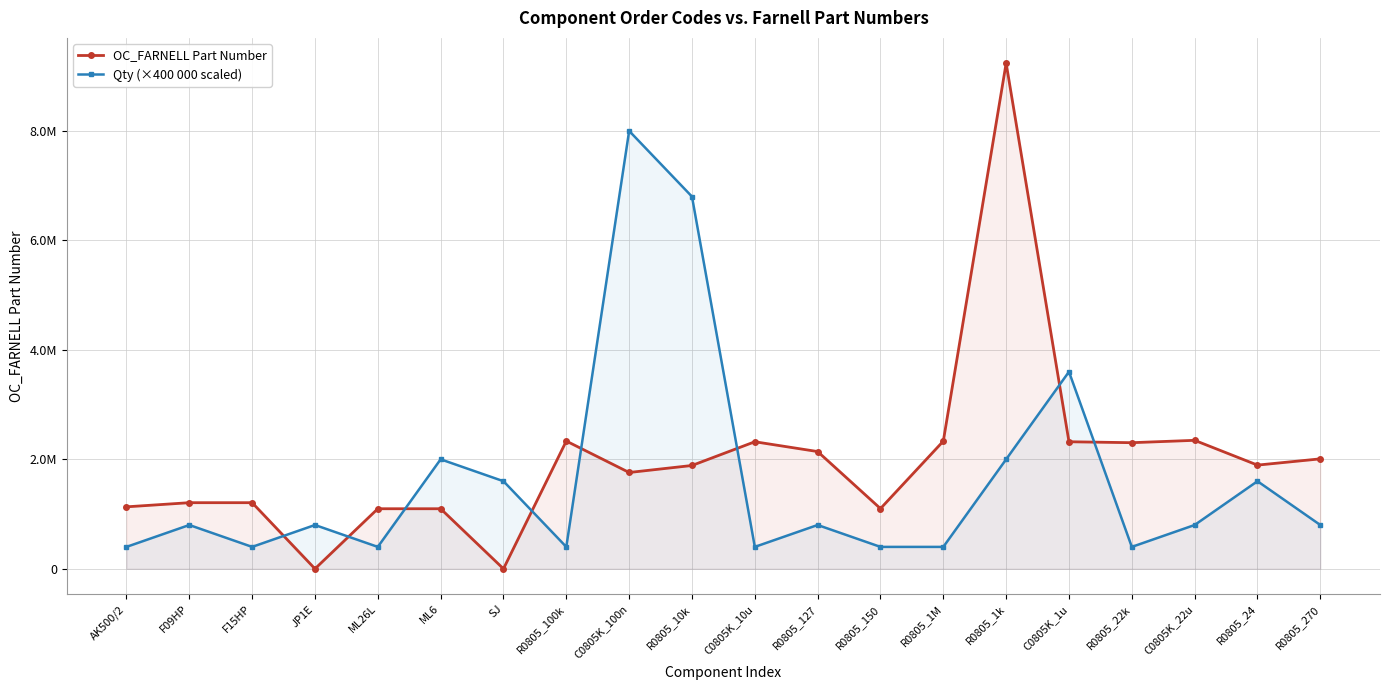

True or false: Qty (×400 000 scaled) has more than 1 points higher than both neighbors.

True